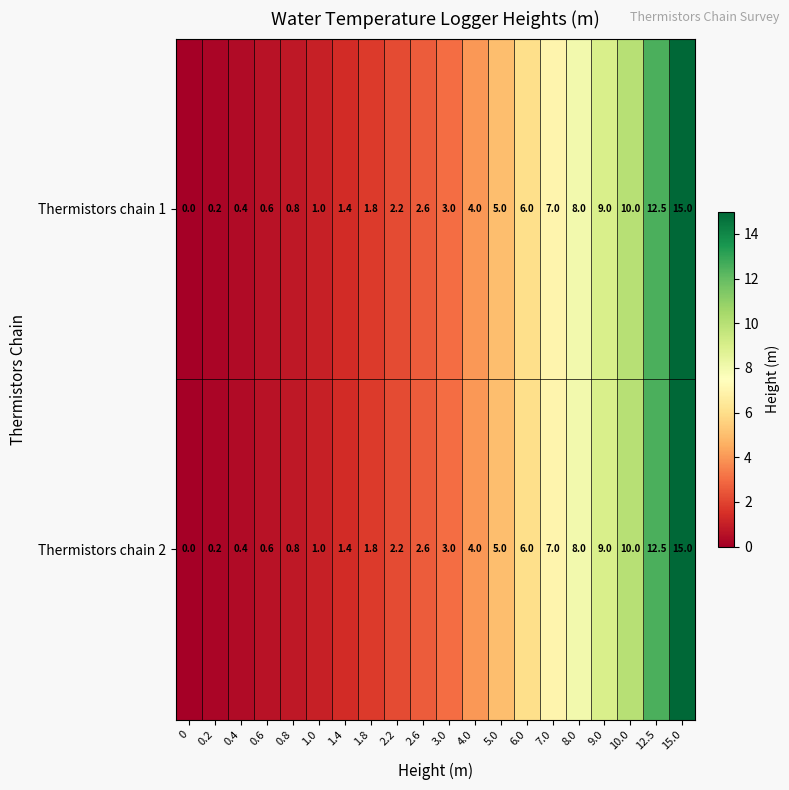

True or false: Thermistors chain 1 has a value of 0.8 at 1.4.

False